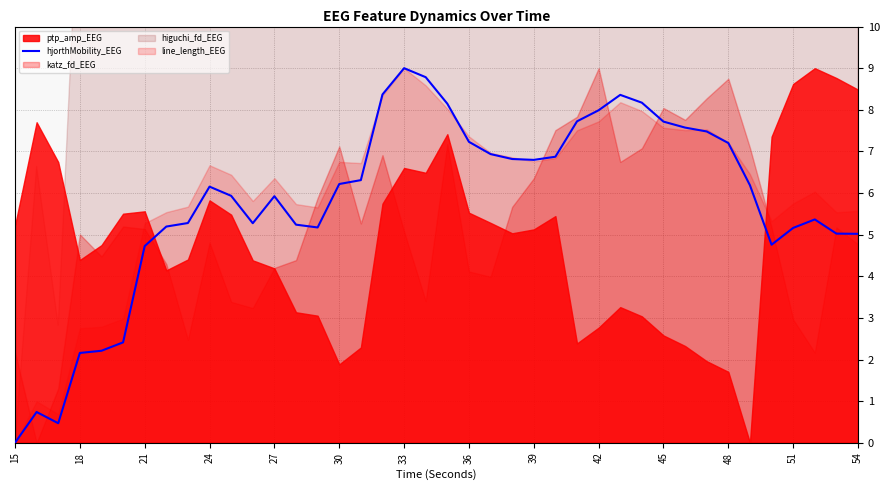

Which category has the highest value in the hjorthMobility_EEG series?

33